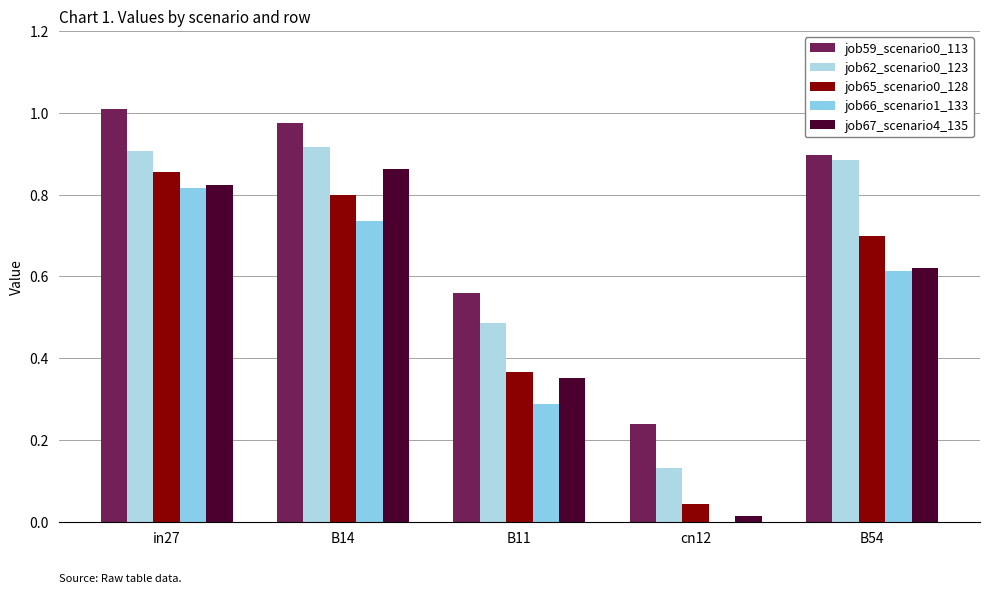

Count the number of categories in the chart.

5